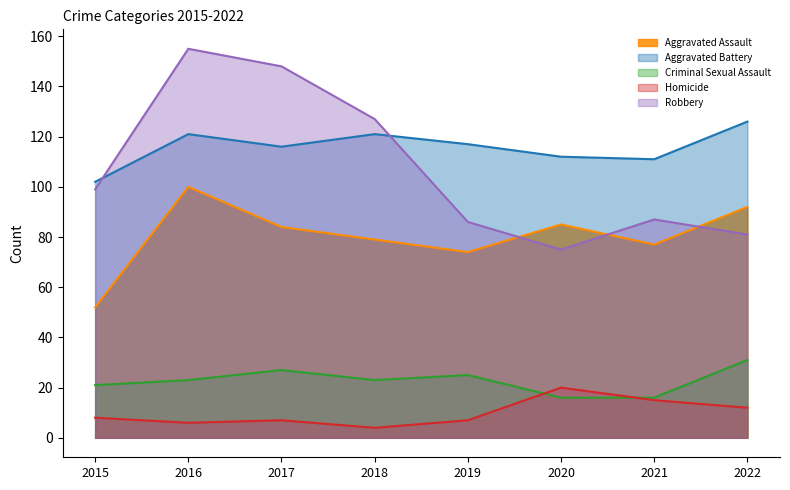

What is the average value of the Homicide series?

10